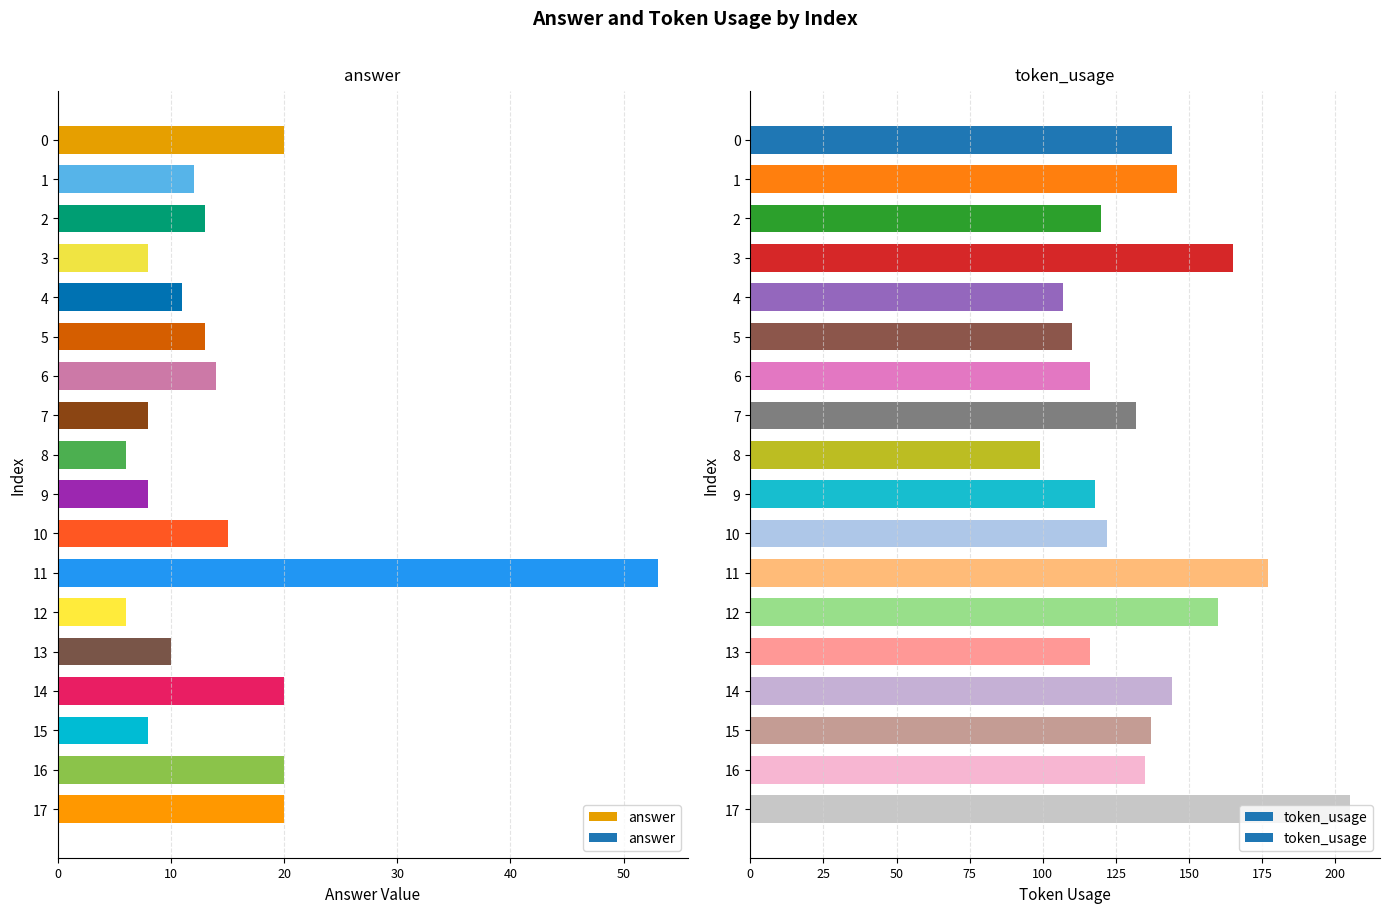

Which has a higher value, 8 or 10?

10